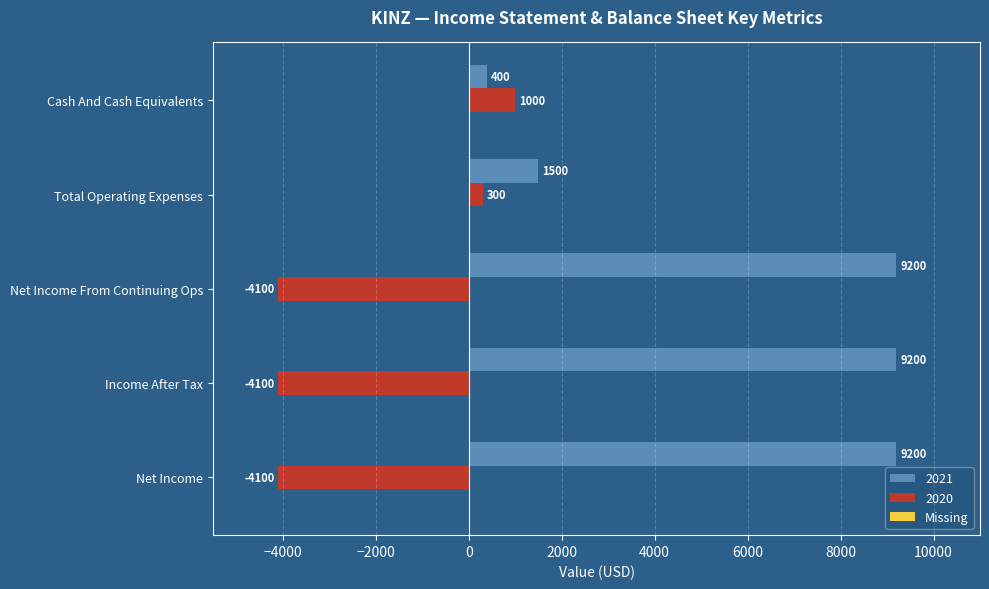

Is it true that 2021 equals 2181 at Total Operating Expenses?

False